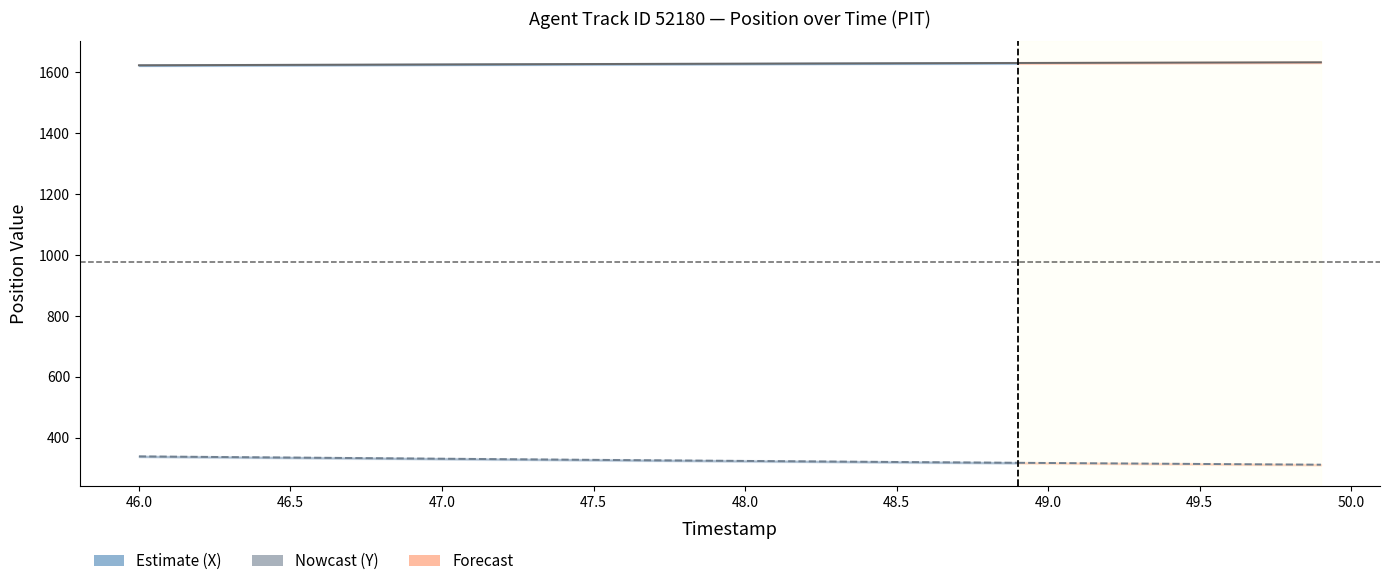

Which series has the widest spread of values?

Y Position (Estimate)